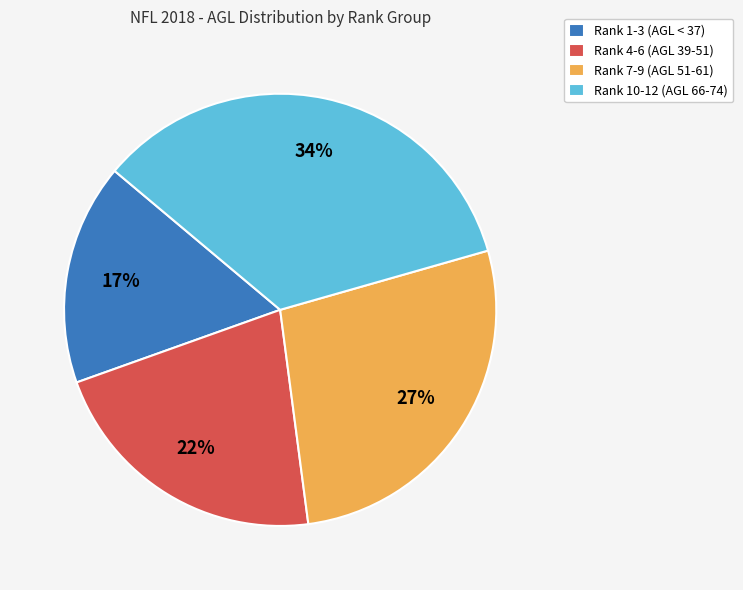

Which category has the smallest portion of the pie?

Rank 1-3 (AGL < 37)